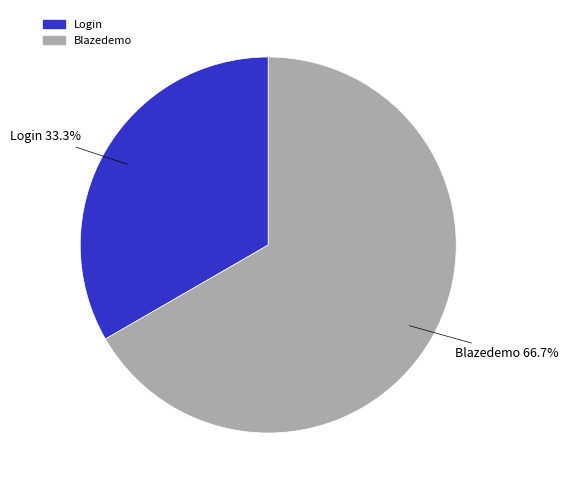

To the nearest percent, what is the average slice percentage?

50%